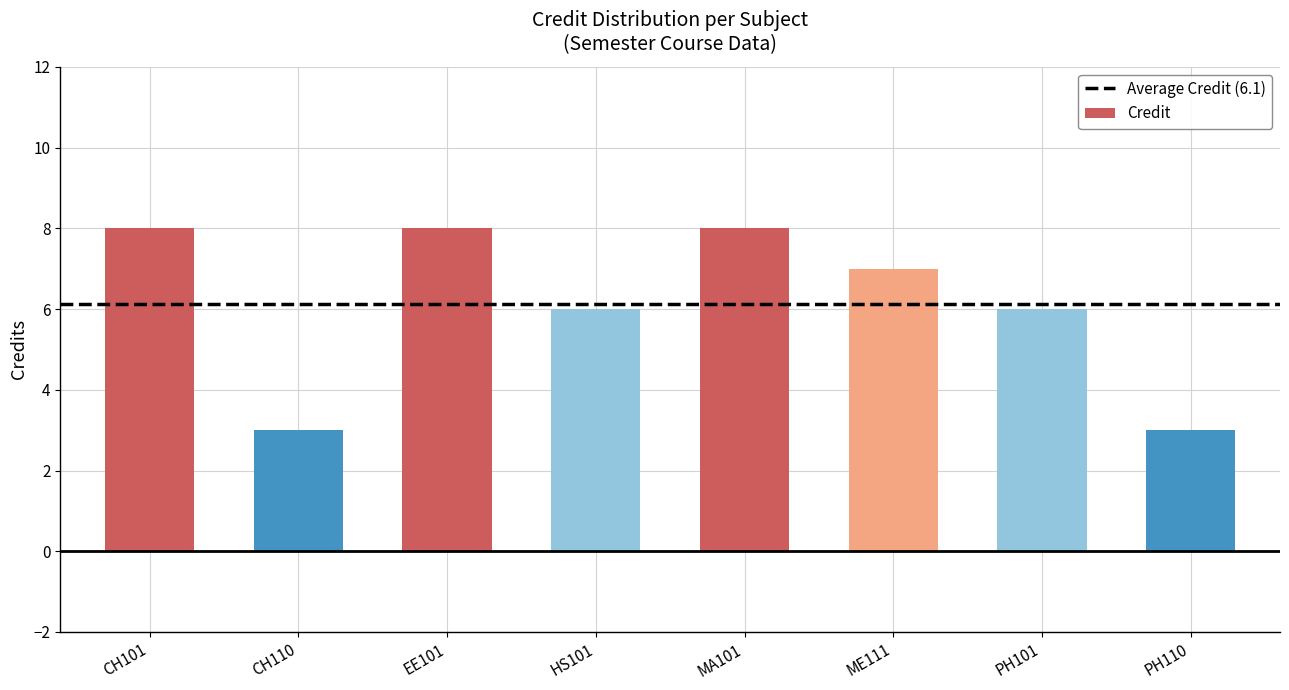

Approximately how many times larger is the value at ME111 compared to PH101?

1.2